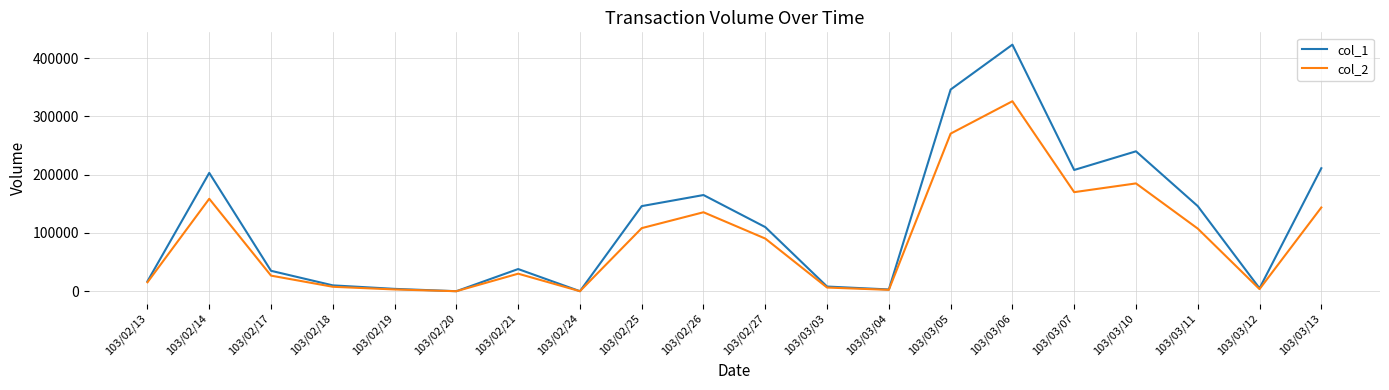

At how many categories does at least one series exceed 172672?

6